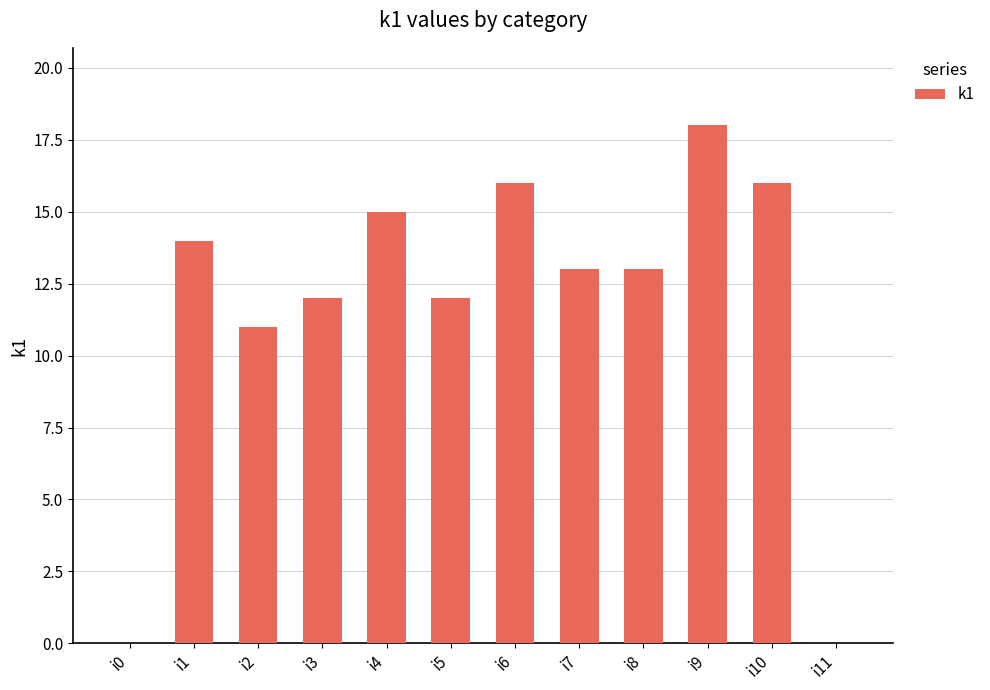

Reading left to right, extract all data points from this chart.

0	14	11	12	15	12	16	13	13	18	16	0